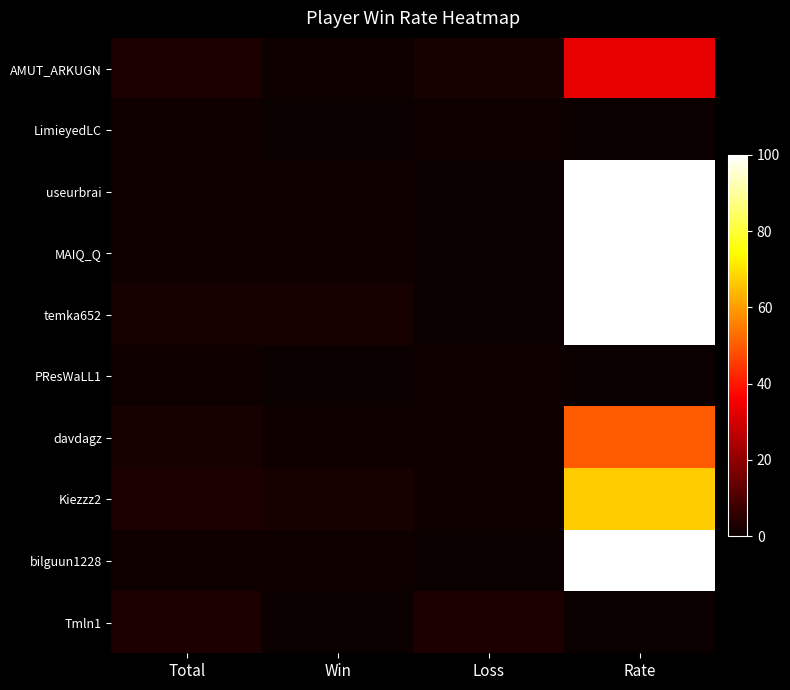

How many series are shown in this chart?

10